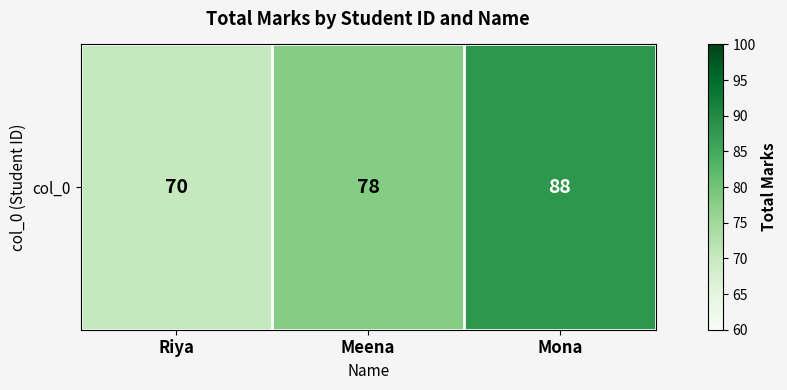

Reading left to right, transcribe all the data shown in this chart.

Riya=70	Meena=78	Mona=88